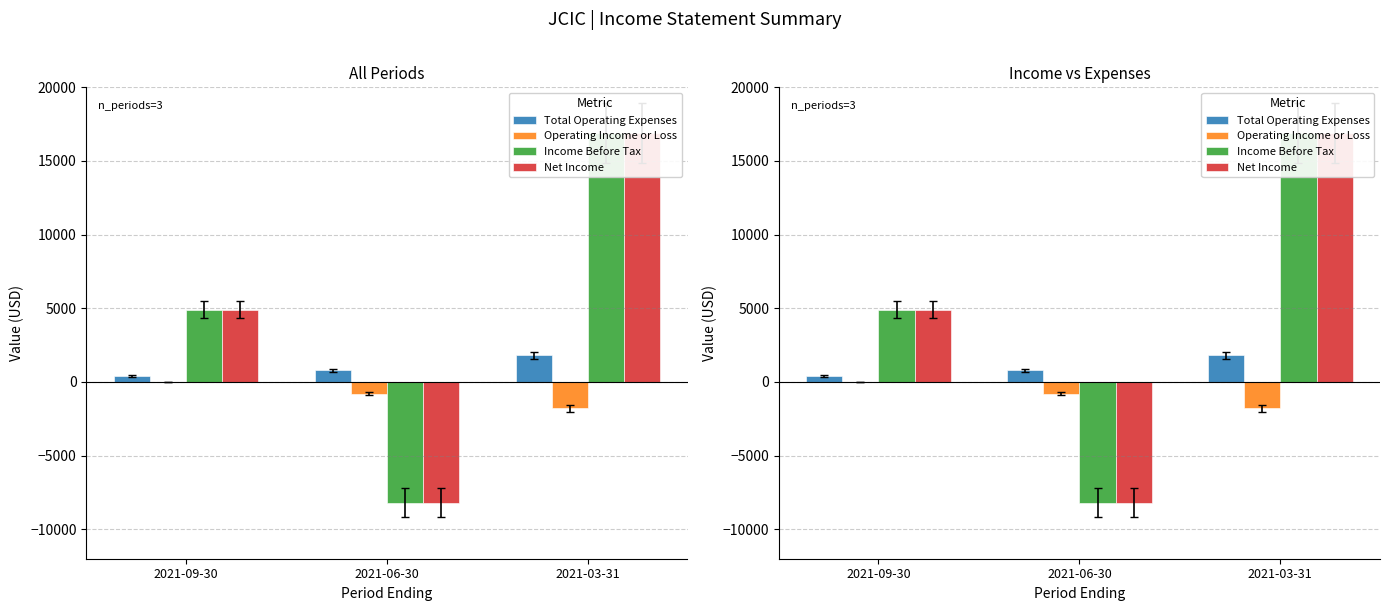

At which label does Net Income first exceed 4900?

2021-03-31